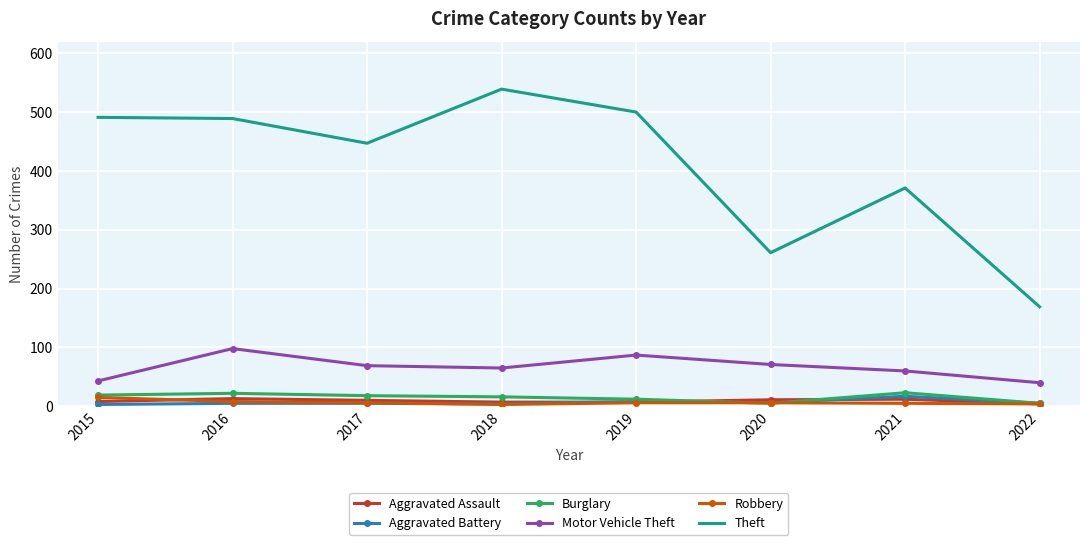

Which series changed the most between 2018 and 2021?

Theft